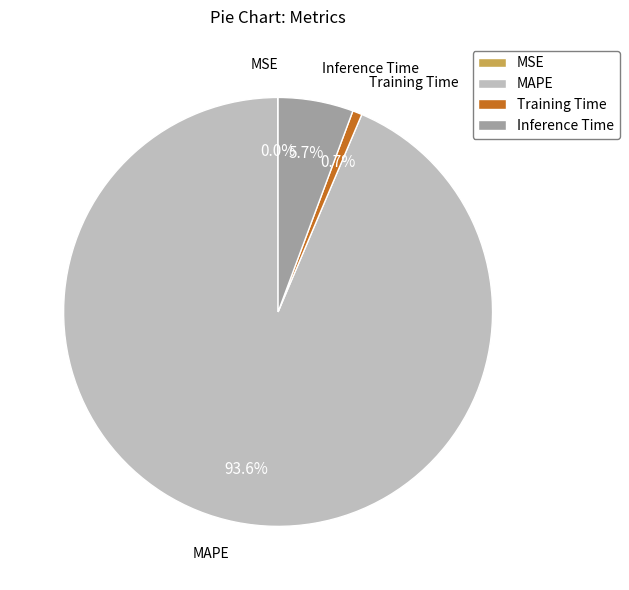

Between Inference Time and MAPE, which is larger?

MAPE